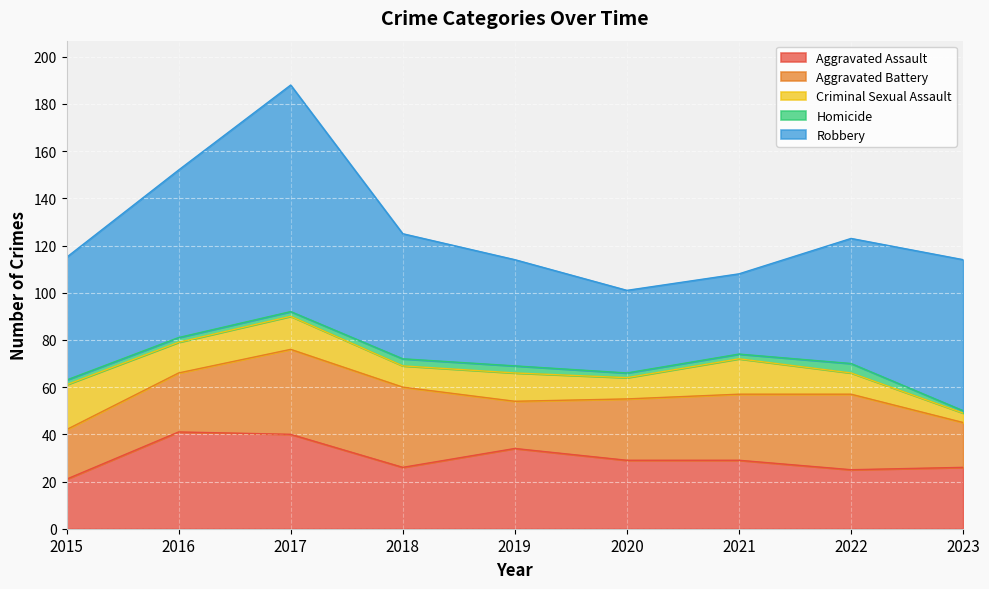

Where is Criminal Sexual Assault nearest to the value 11?

2019